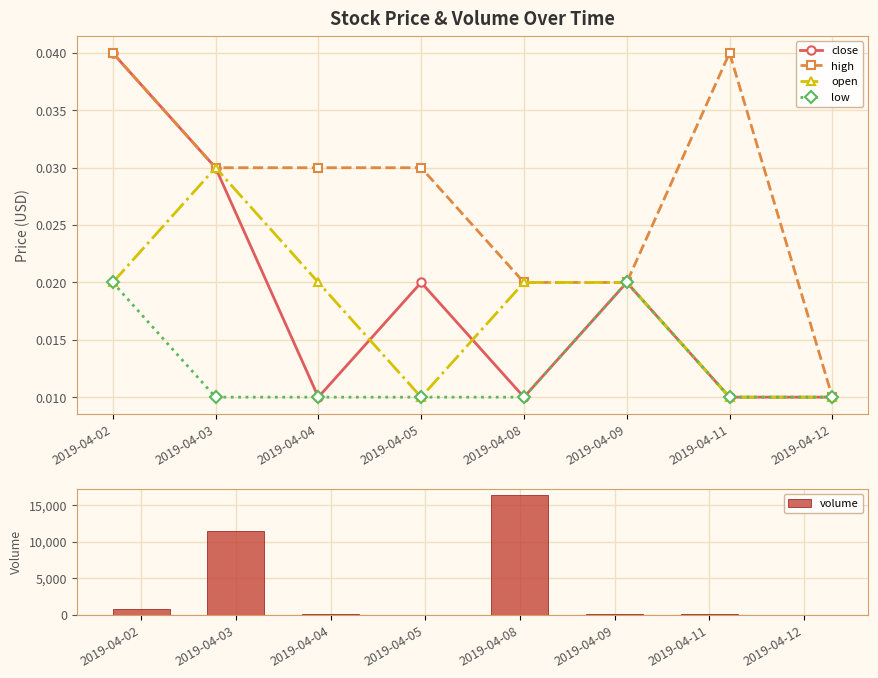

Which has a higher value, 2019-04-09 or 2019-04-08?

2019-04-09